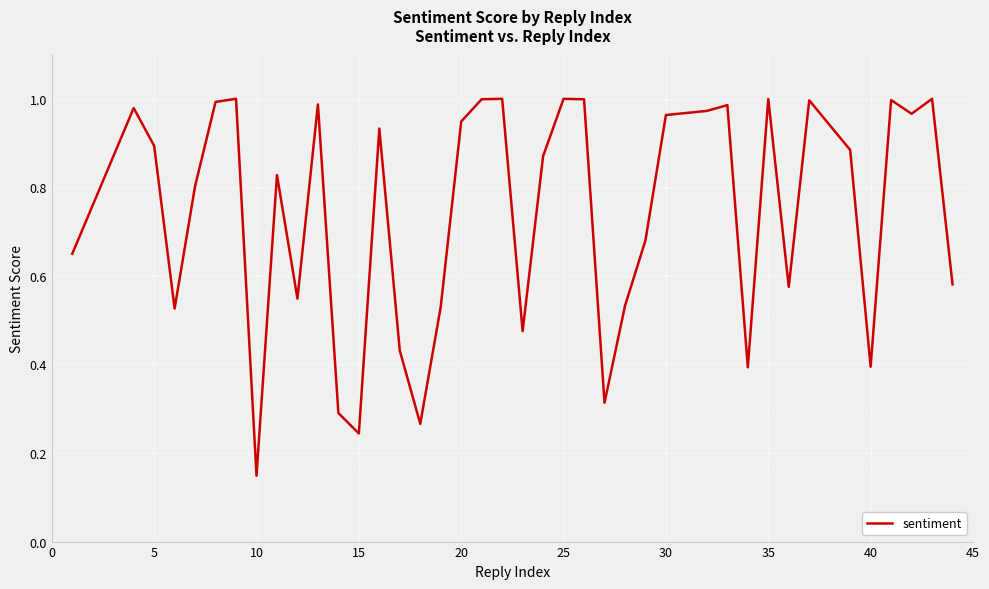

Where is the data nearest to the value 0?

10